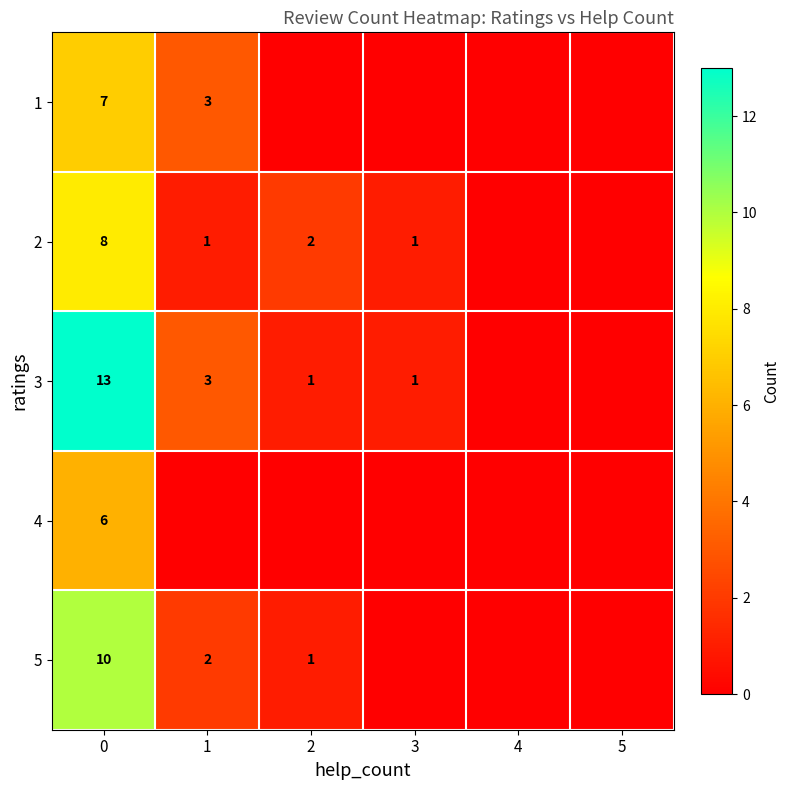

What is the sum of the 3 values at 0 and 1?

16